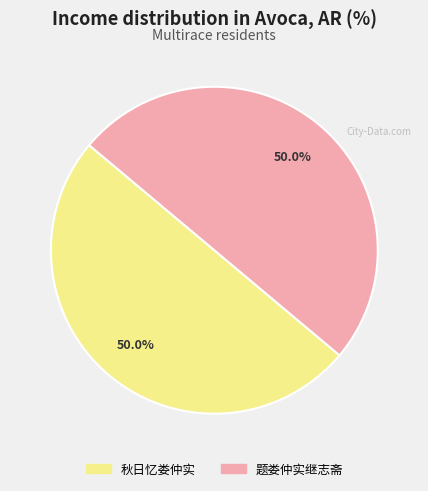

What is the ratio of the value at 题娄仲实继志斋 to the value at 秋日忆娄仲实?

1.0